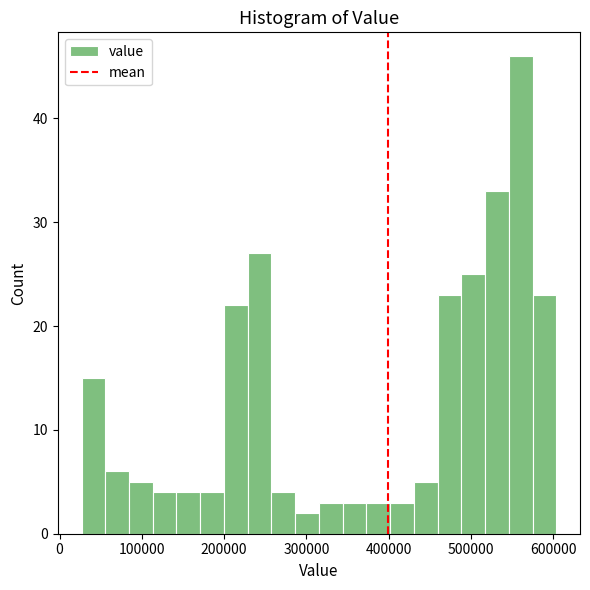

Around what value on the x-axis is the tallest bar? Give the approximate position of its centre, as read against the axis.

560000